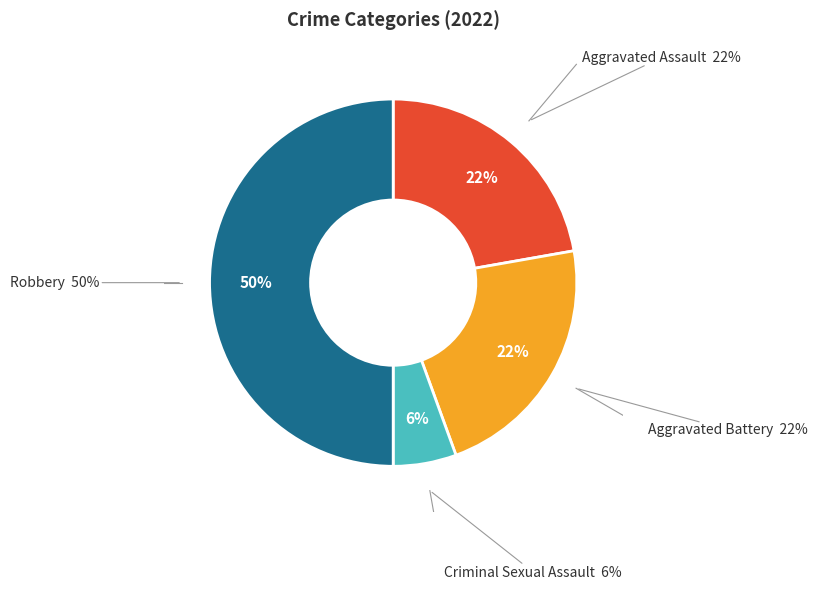

Combined, do Criminal Sexual Assault and Aggravated Battery account for over 50%?

No